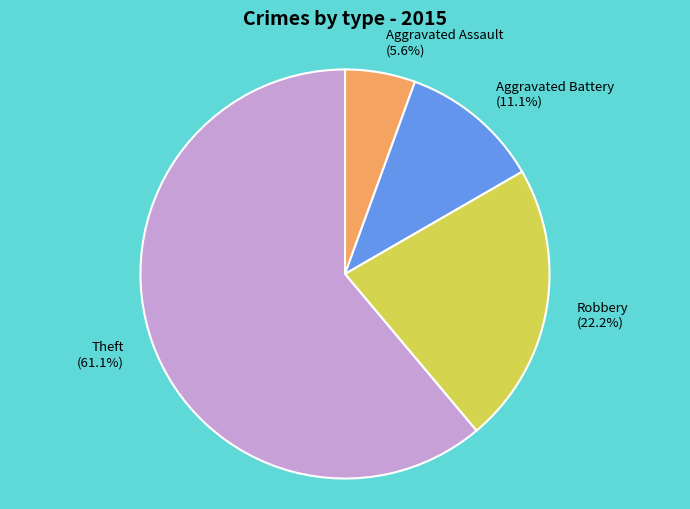

Which category has the smallest portion of the pie?

Aggravated Assault (5.6%)